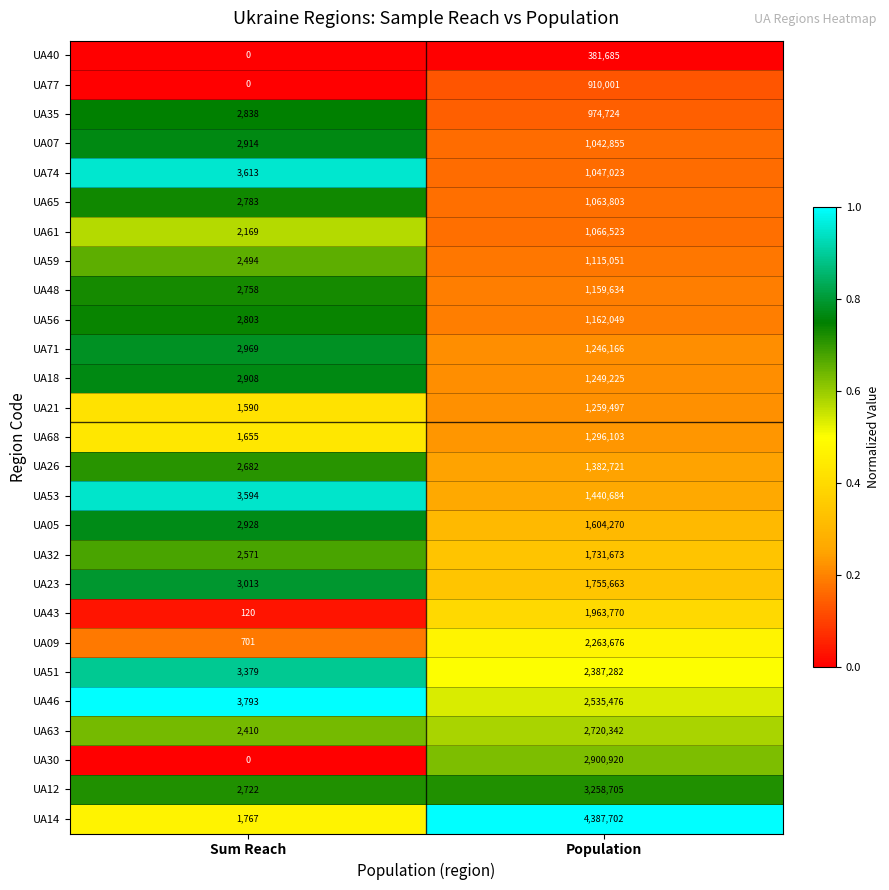

Read the UA30 value at Population.

2900920